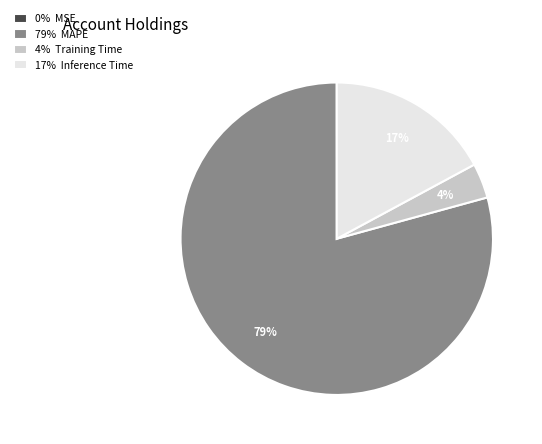

The 17% Inference Time slice represents 17% of the pie. True or false?

True